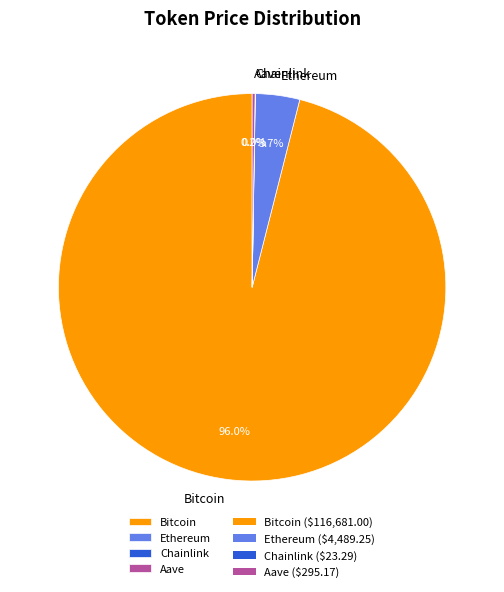

Does any single category account for the majority?

Yes